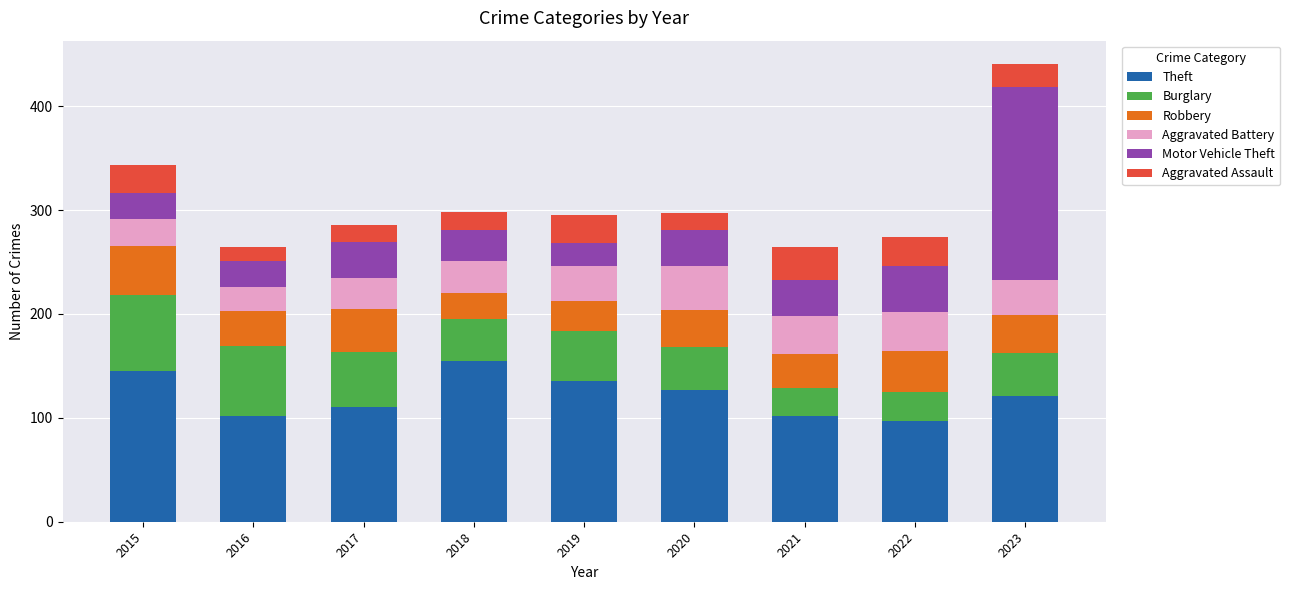

The Theft series shows 155 at 2018. True or false?

True